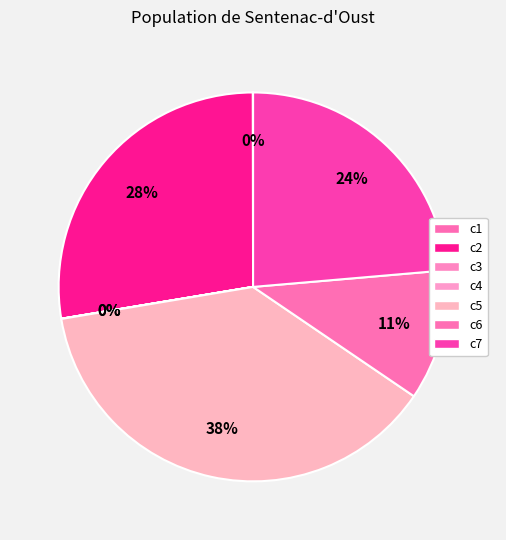

Does c3 account for over 50% of the chart?

No